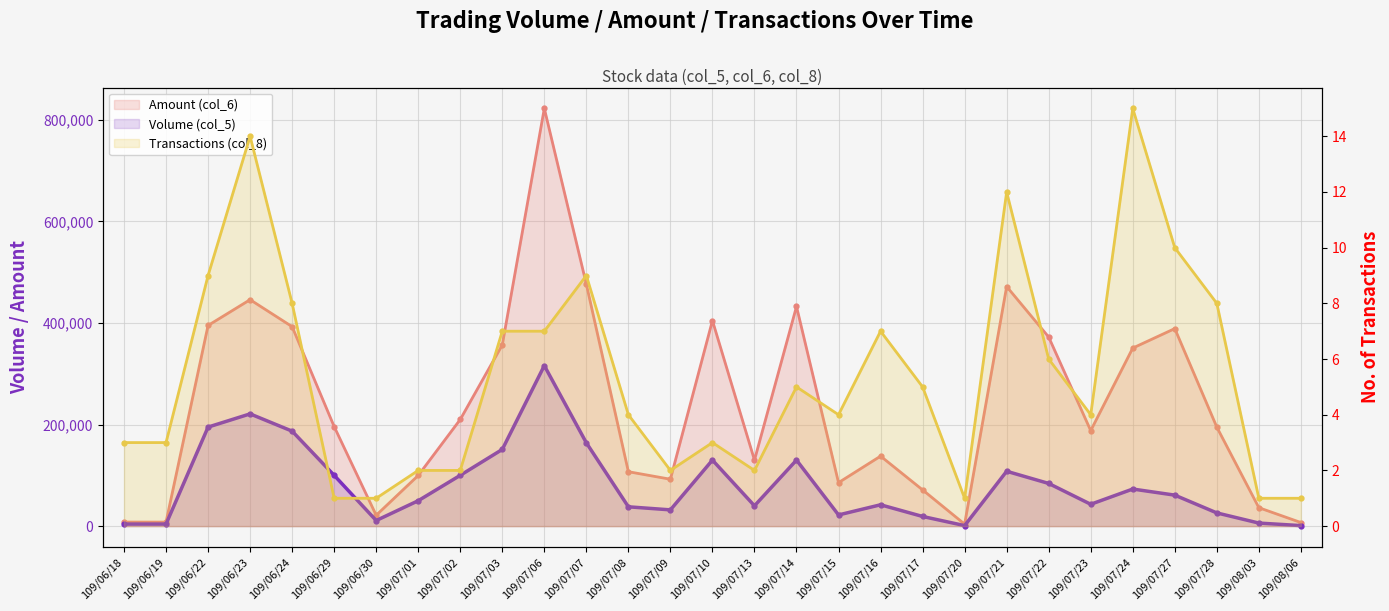

Does the chart display data point markers on the line(s)?

Yes